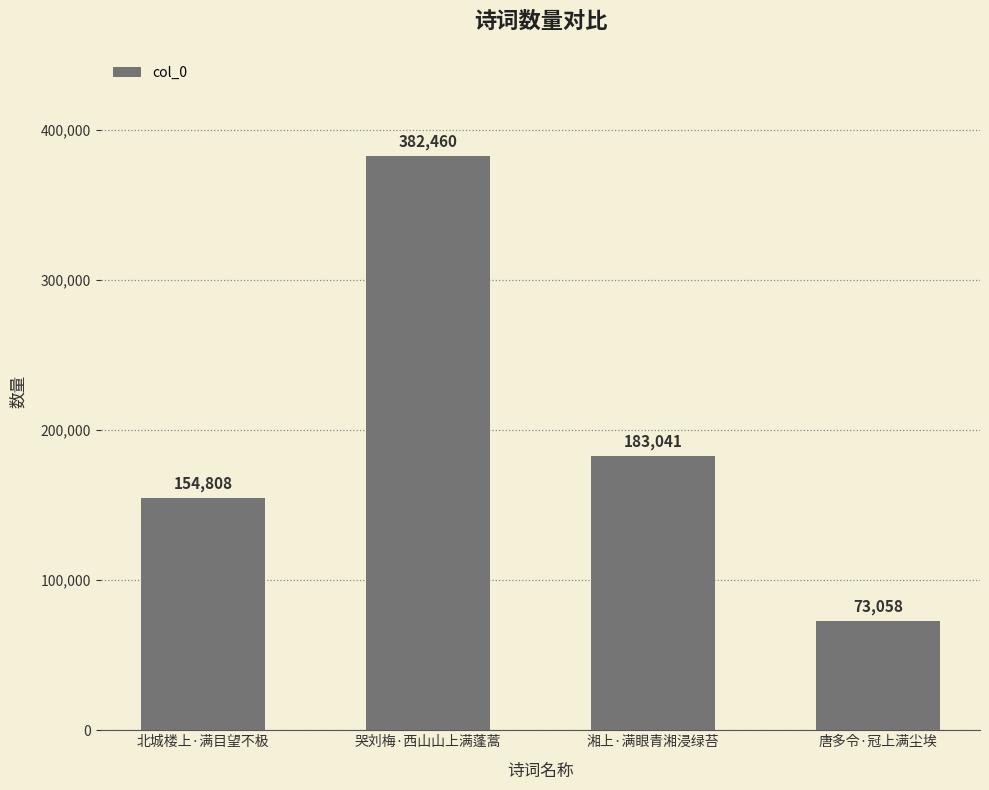

Which has a higher value, 湘上·满眼青湘浸绿苔 or 哭刘梅·西山山上满蓬蒿?

哭刘梅·西山山上满蓬蒿